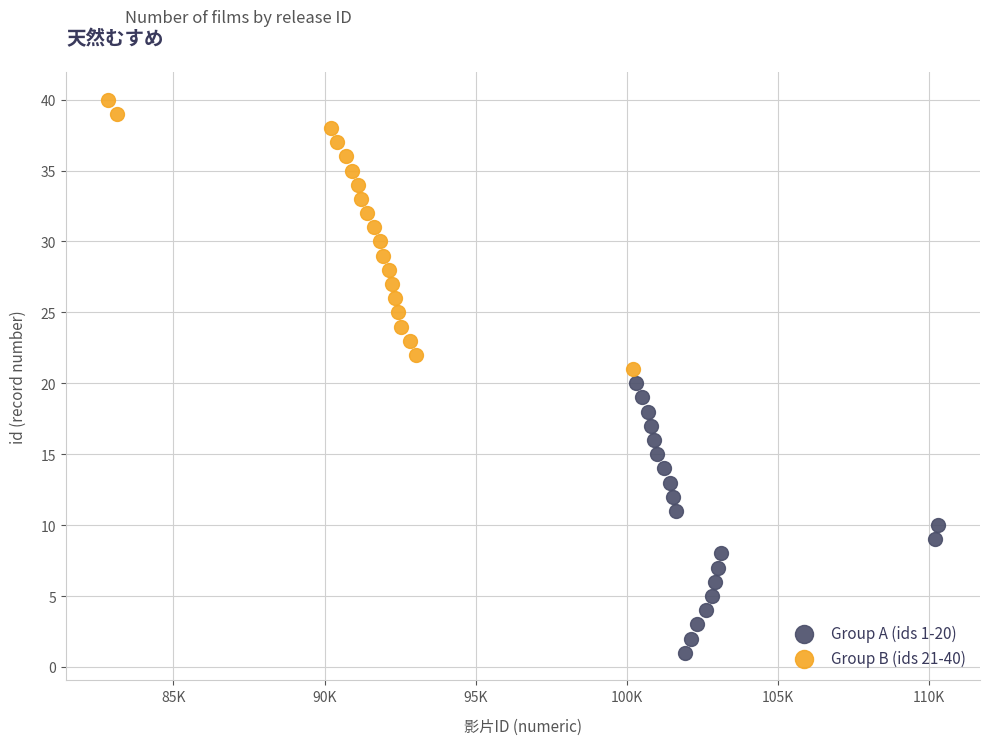

Which series reaches the minimum Y coordinate?

Group A (ids 1-20)